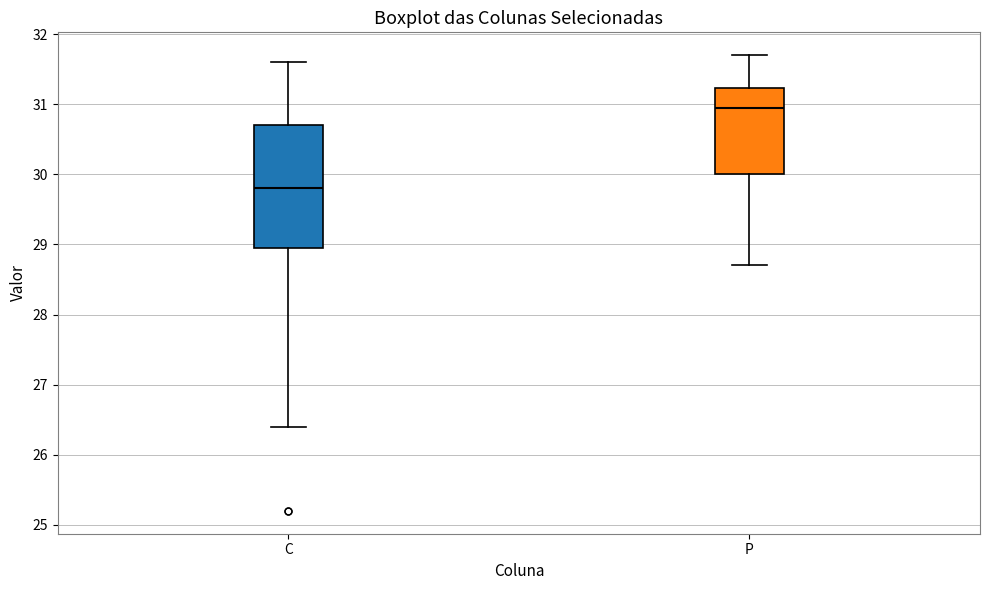

Reading left to right, transcribe this box plot: for each box, give where its median line is, the range the box spans, and where its two whiskers end, as read against the y-axis. The values are not printed on the chart, so give them approximately, as read against the axis.

C: median 29.8, box 29.0 to 30.7, whiskers 26.4 to 31.6
P: median 31.0, box 30.0 to 31.2, whiskers 28.7 to 31.7